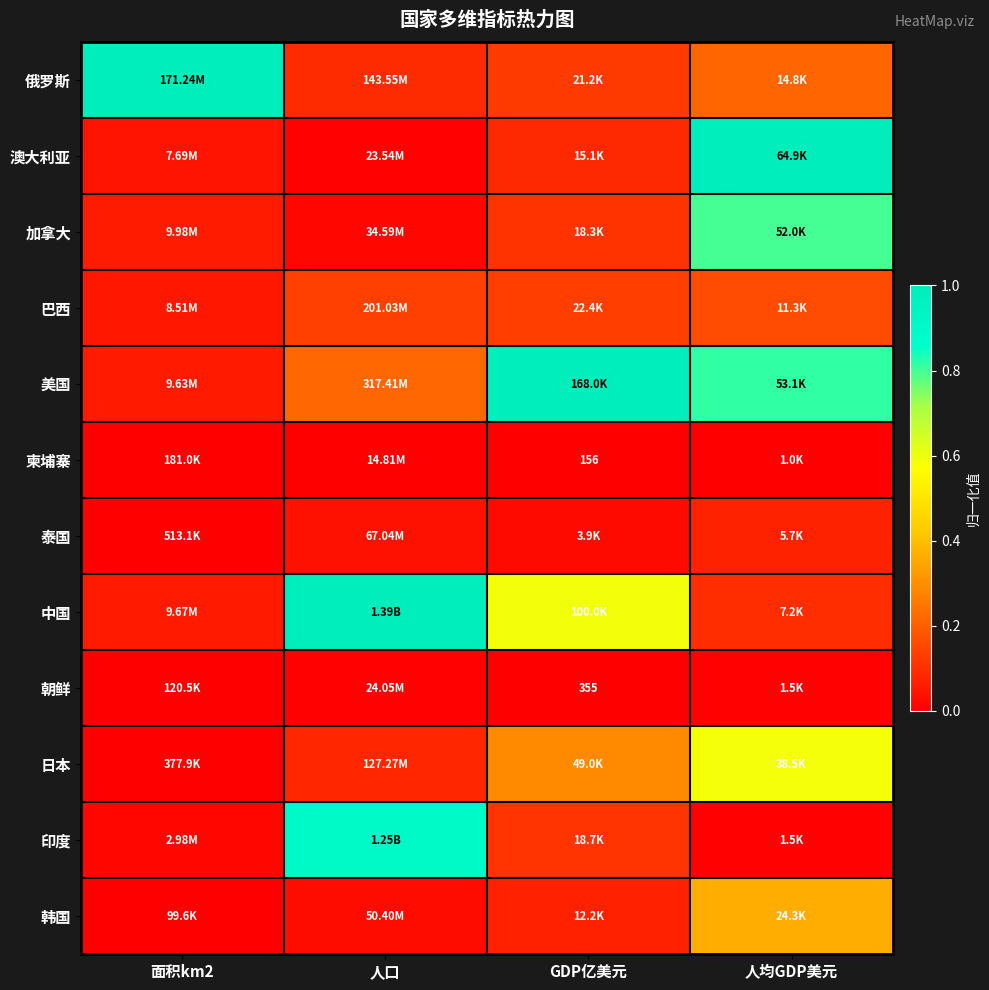

Is it true that 中国 equals 0.1 at 人均GDP美元?

True